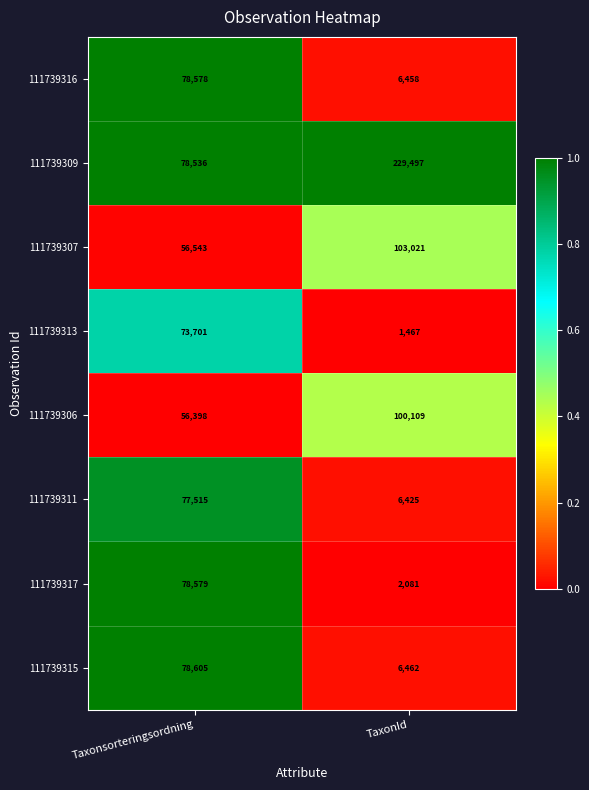

What is the difference between the 111739317 values at Taxonsorteringsordning and TaxonId?

76498